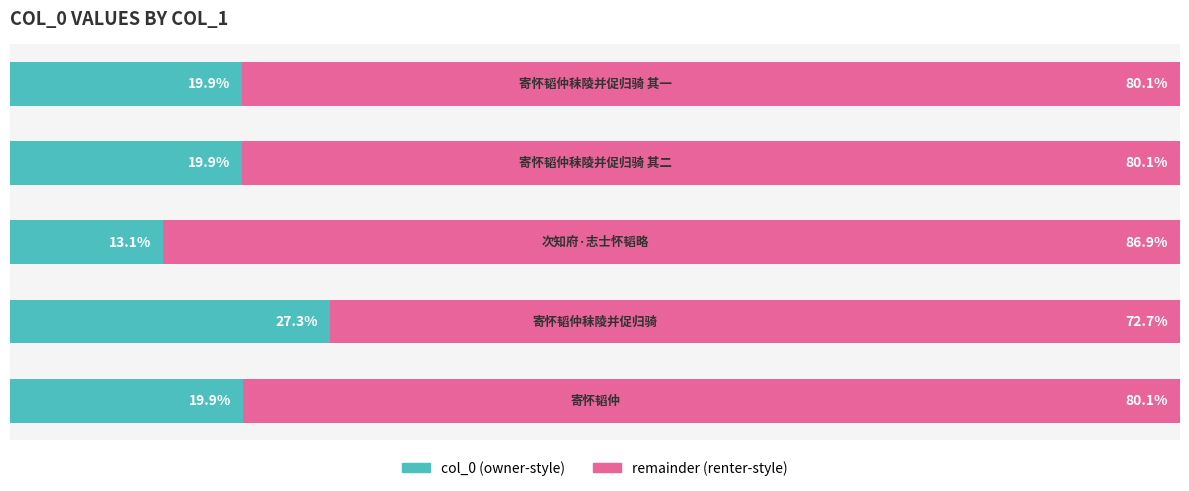

Which series has the largest total across all categories?

remainder (renter-style)